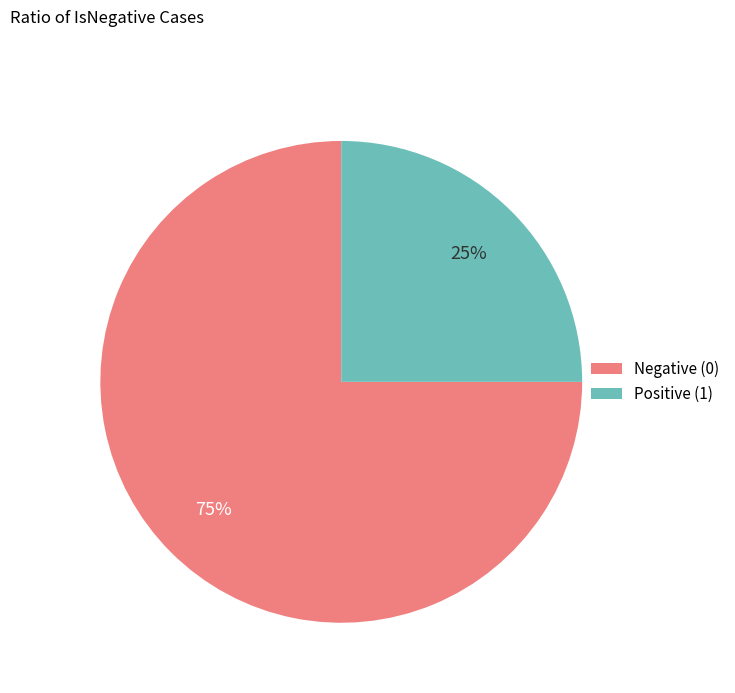

To the nearest percent, what percentage of the pie is Negative (0)?

75%